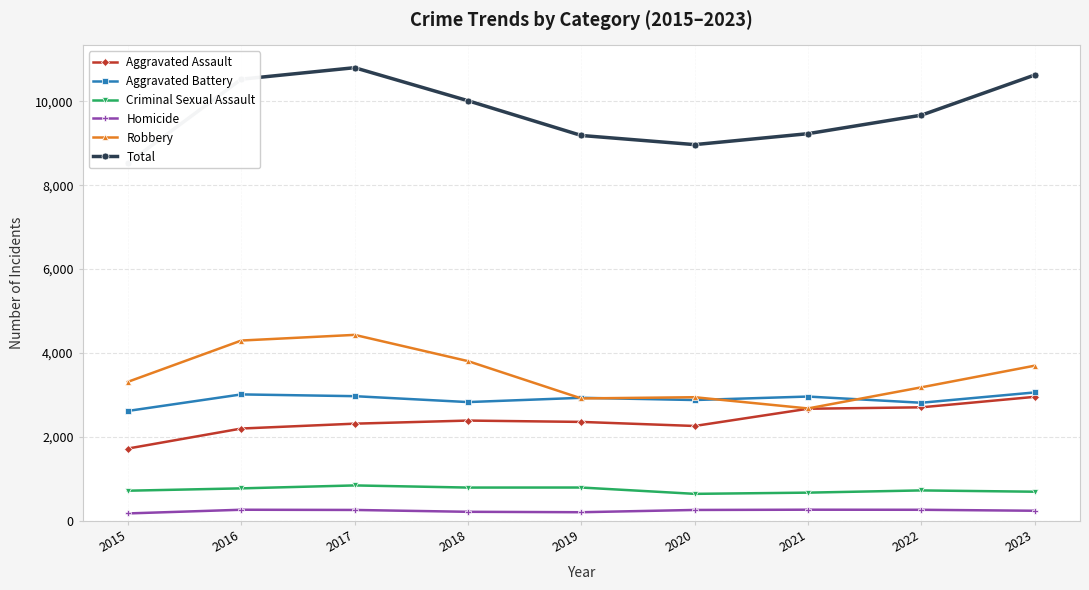

In Robbery, how many points are higher than both neighbors (excluding endpoints)?

2